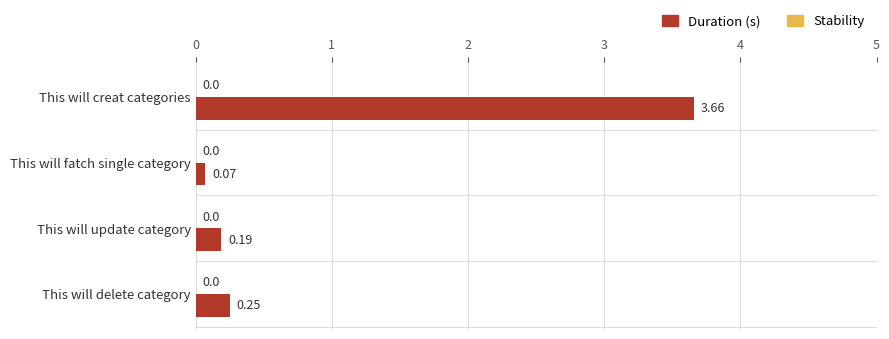

Which label corresponds to the smallest value in the chart?

This will fatch single category